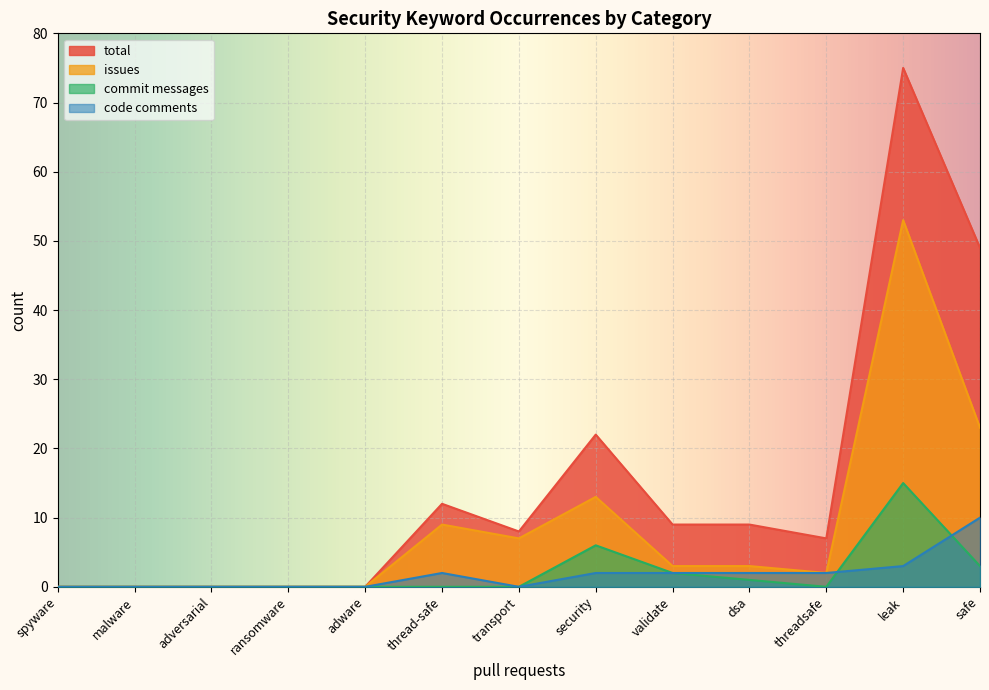

What position from the right is ransomware?

10